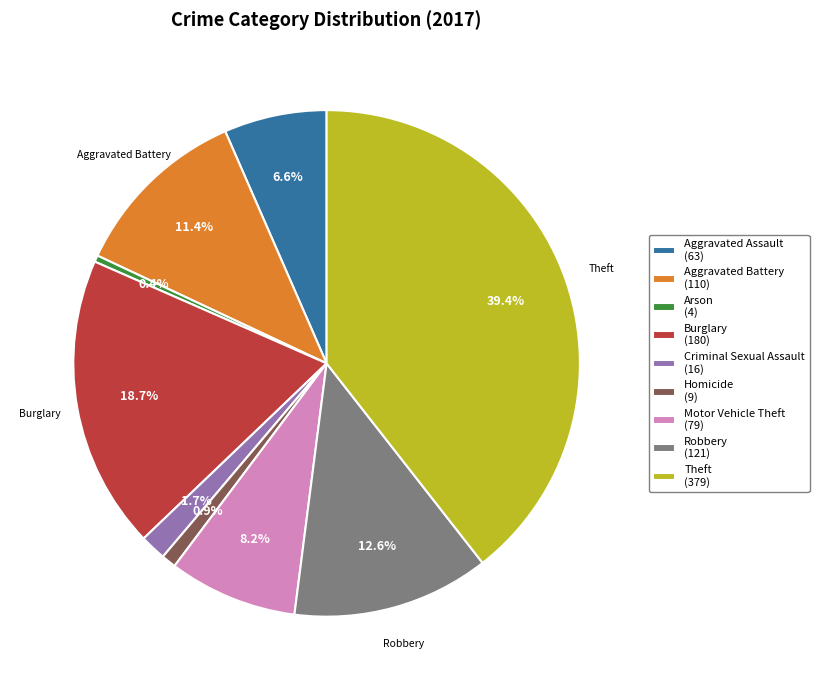

Is there a majority slice in this chart?

No